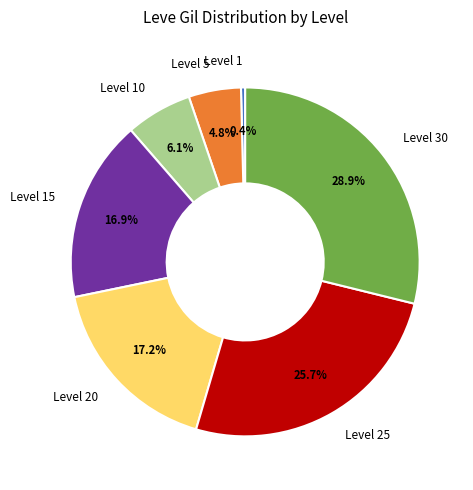

Which slice is the smallest?

Level 1